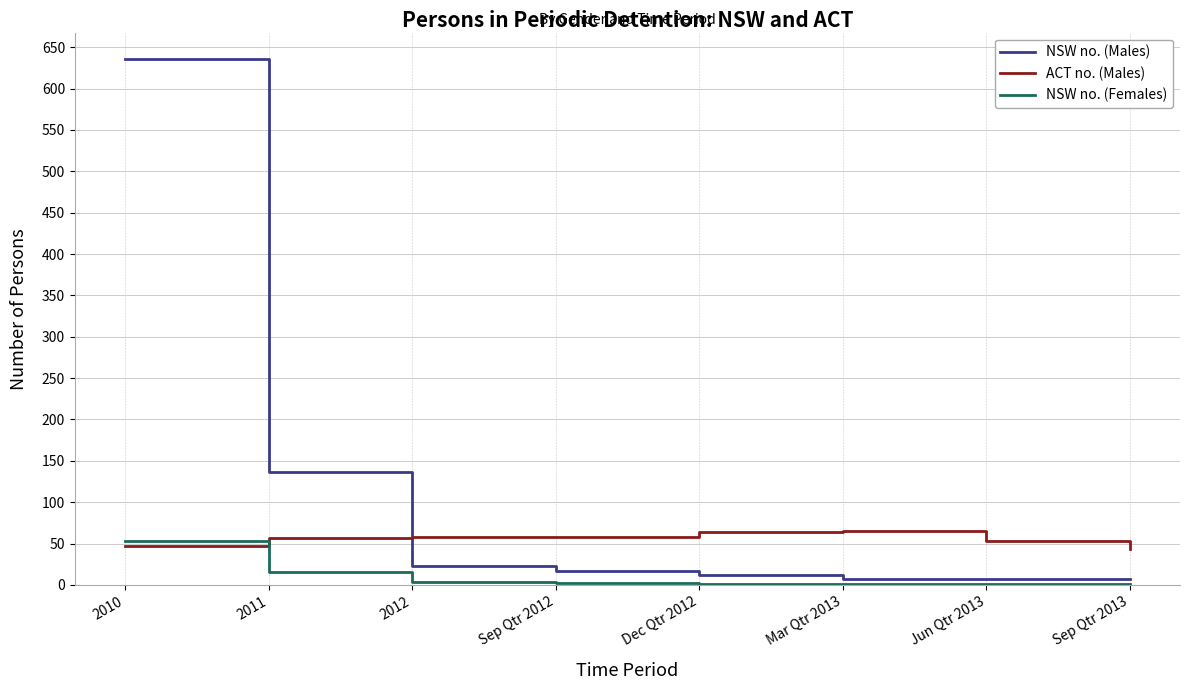

Where do NSW no. (Females) and ACT no. (Males) first cross each other?

2010 and 2011